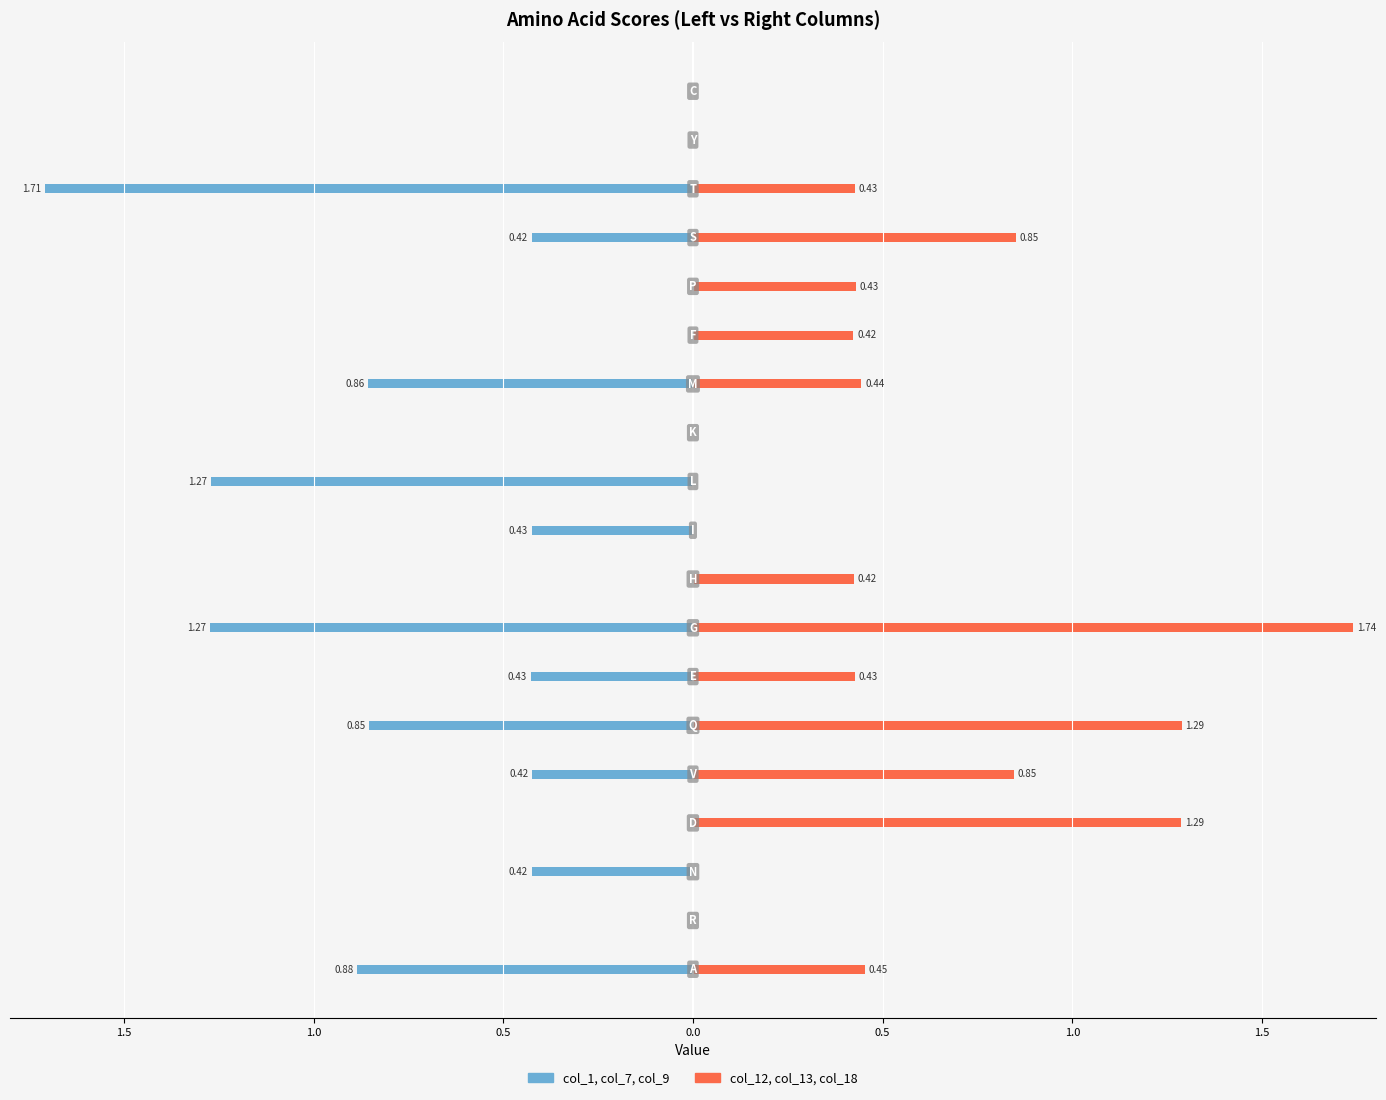

What is the label of the 7th bar from the right?

M